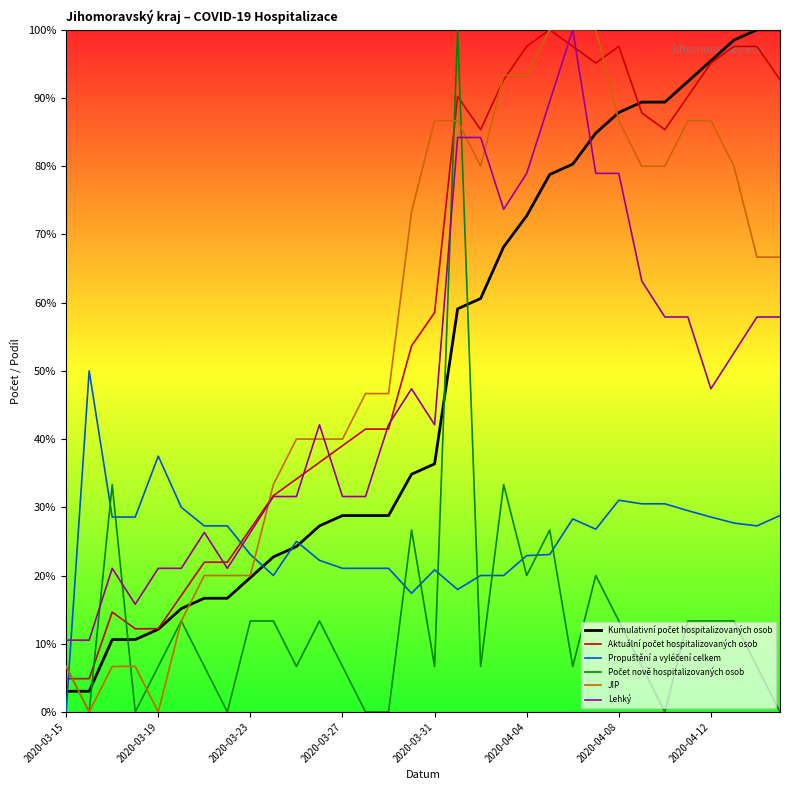

What is the greatest value displayed?

100.0